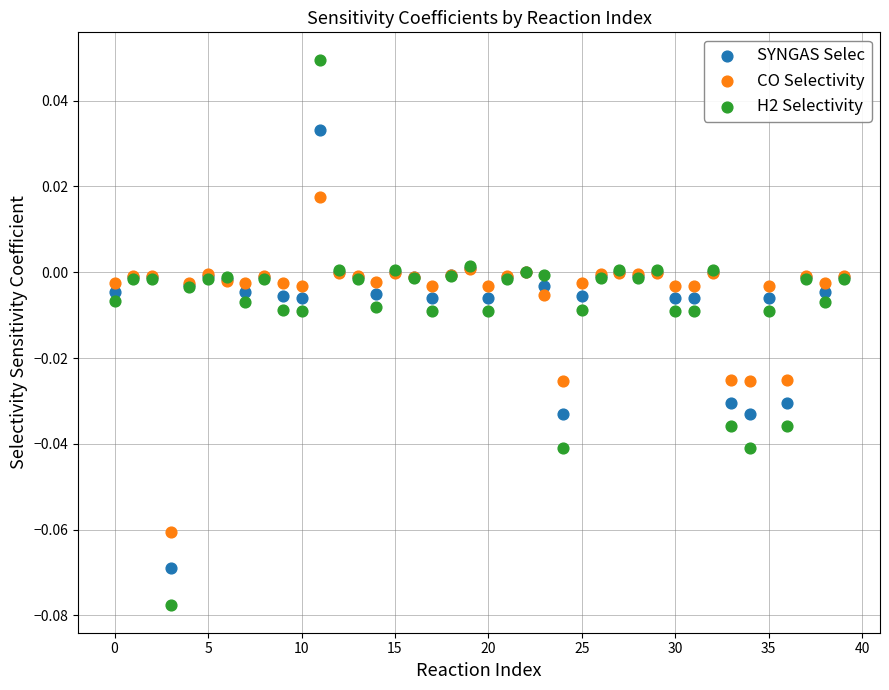

What are all the series names shown in the legend?

SYNGAS Selec, CO Selectivity, H2 Selectivity